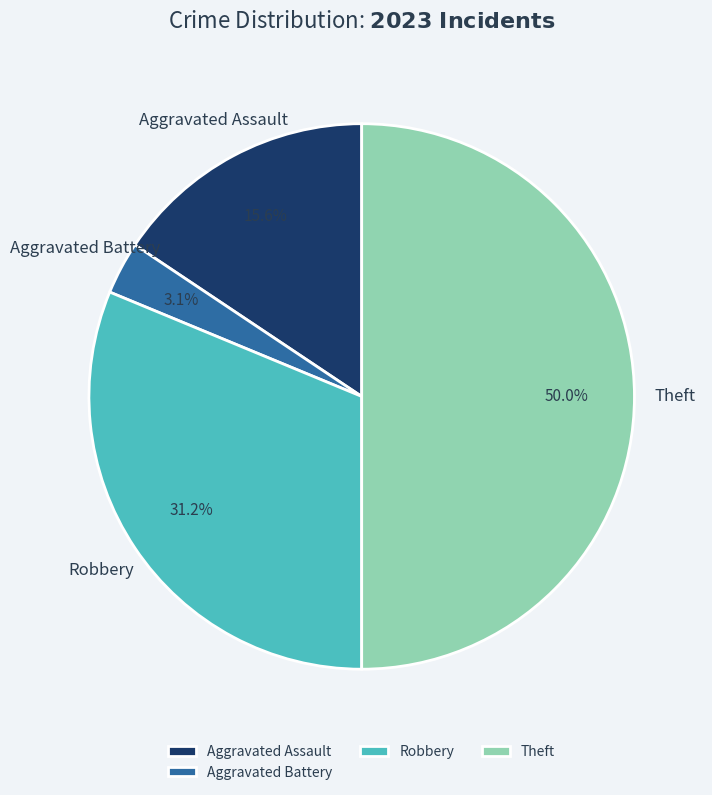

Which has a higher value, Theft or Aggravated Battery?

Theft